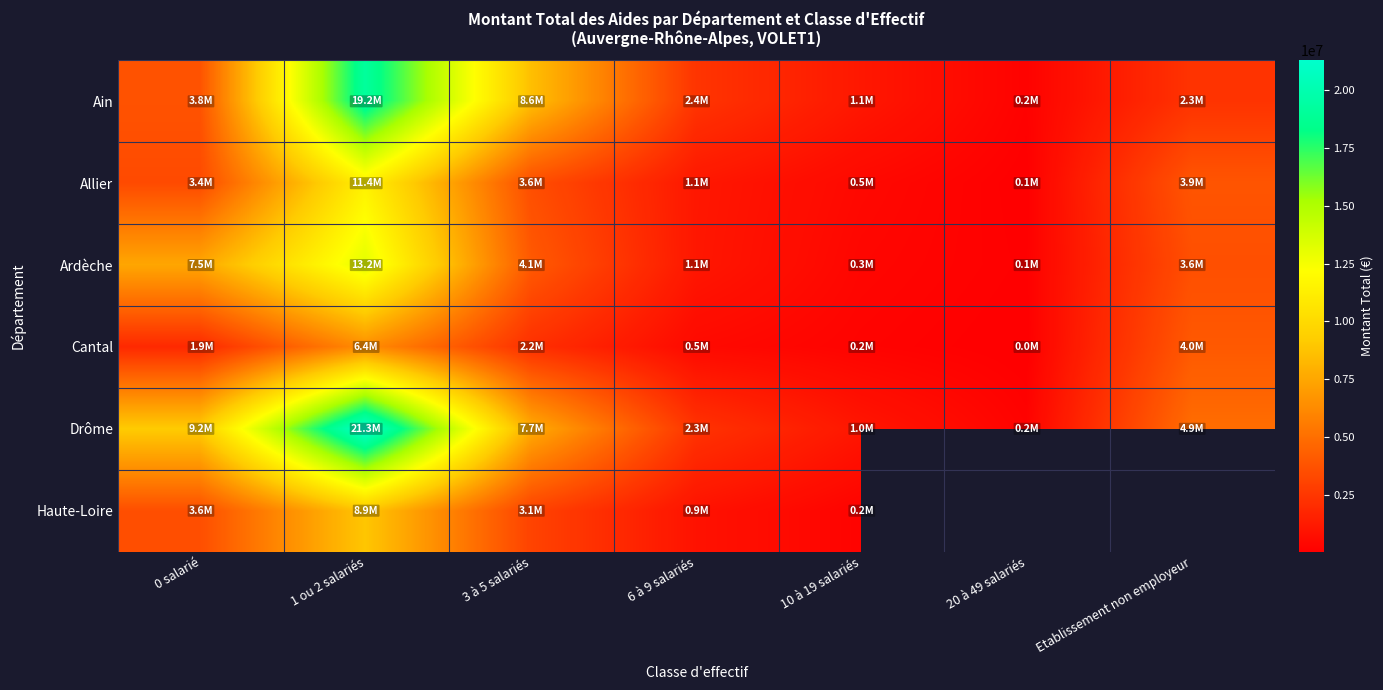

True or false: Allier has a value of 2092113.8 at Etablissement non employeur.

False